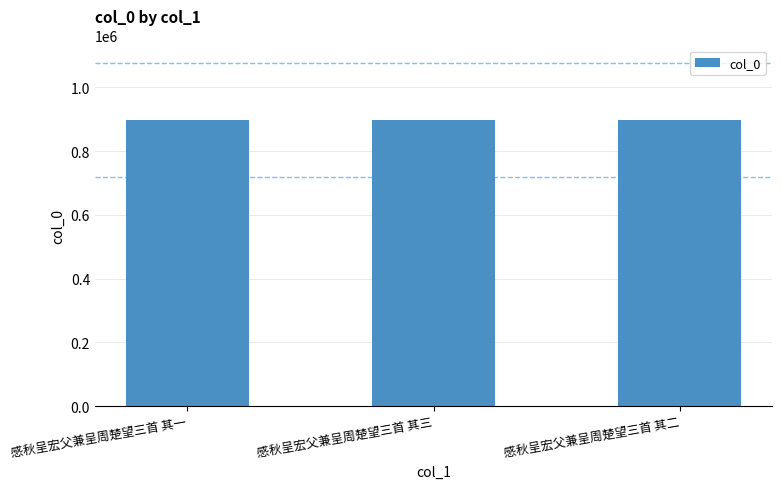

What is the difference between the maximum and second lowest values?

1